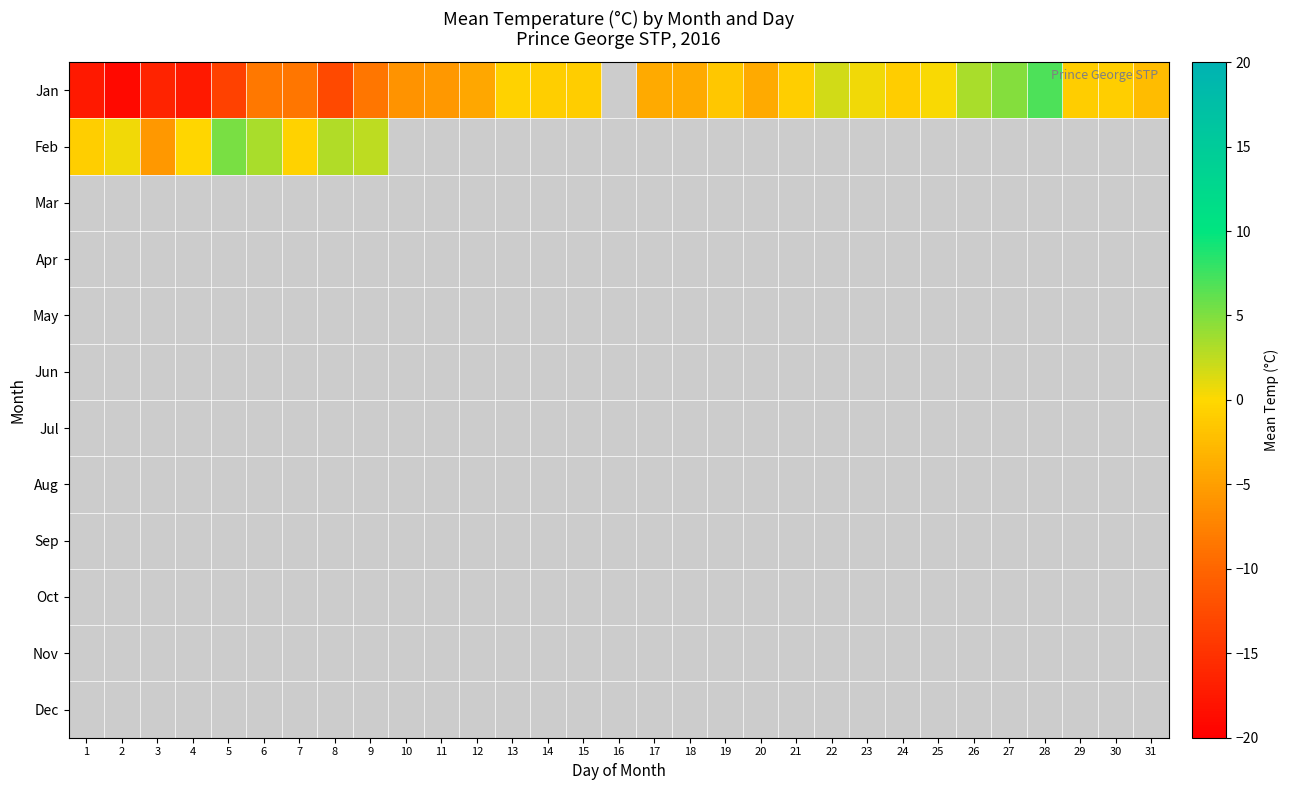

Which has a higher value, 18 or 17?

18